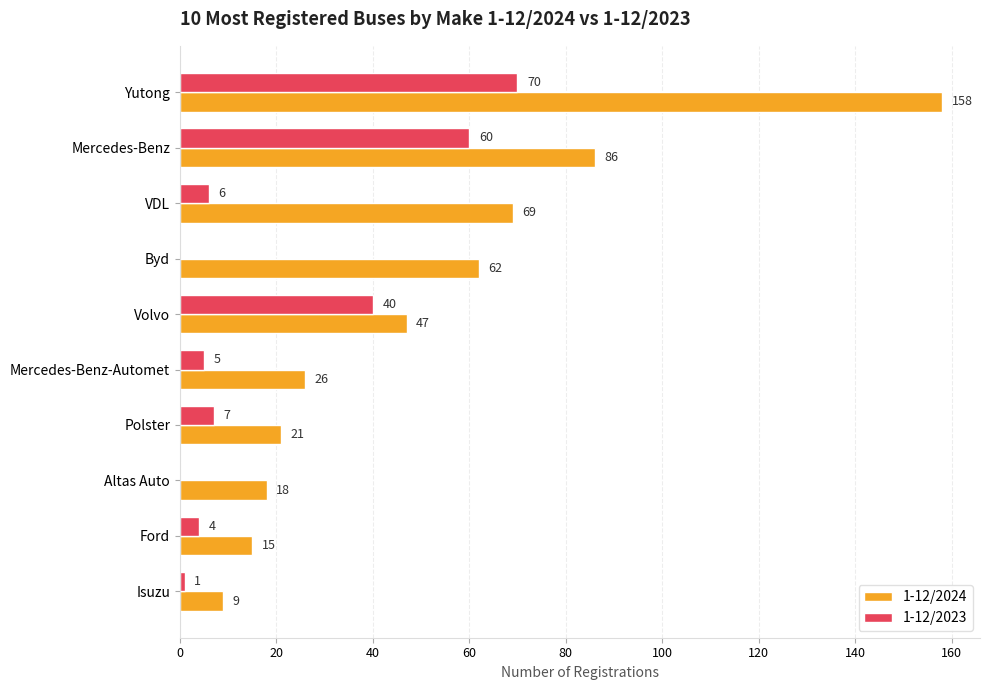

Between Yutong and Byd, which series saw the biggest shift?

1-12/2024